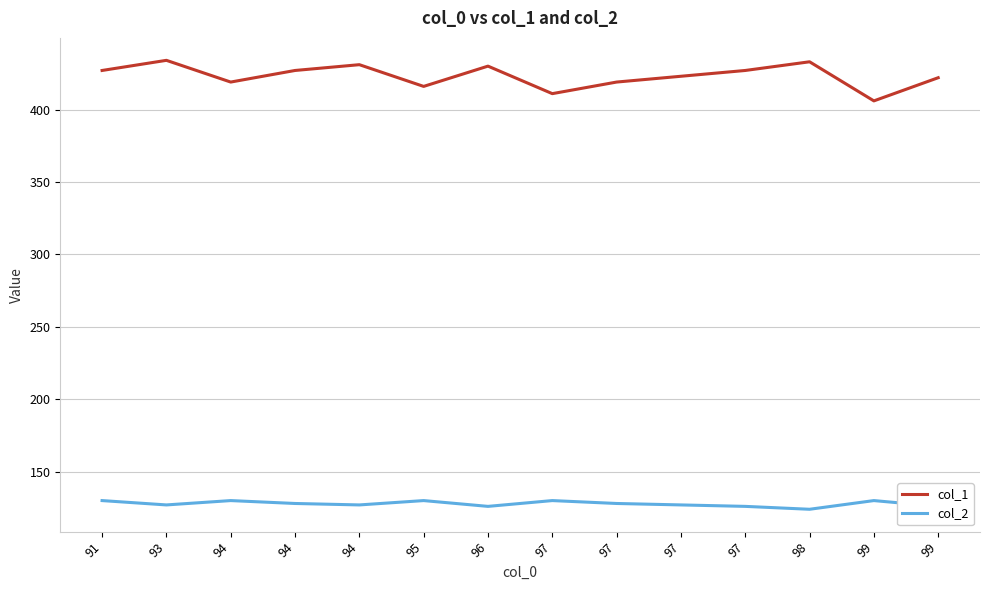

Reading right to left, extract all data points from this chart.

col_1: 422	406	433	427	423	419	411	430	416	431	427	419	434	427
col_2: 126	130	124	126	127	128	130	126	130	127	128	130	127	130